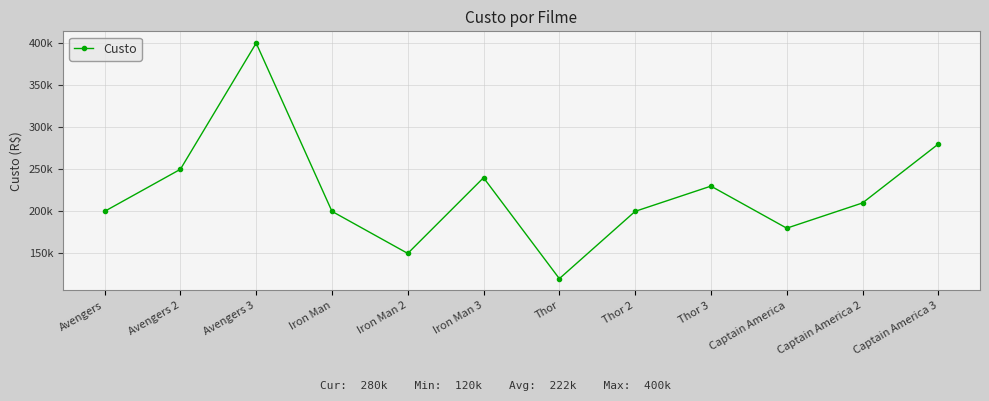

What is the smallest value displayed?

120000